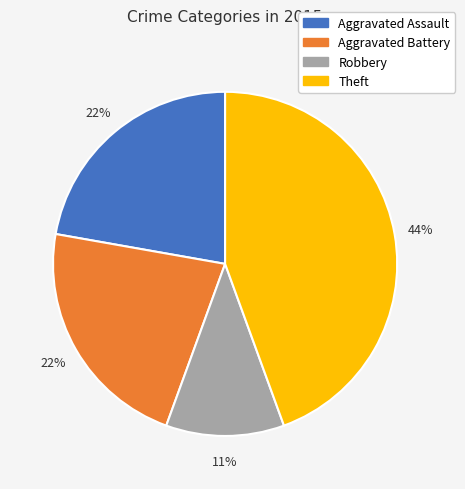

Is the sum of Aggravated Battery and Aggravated Assault greater than half?

No